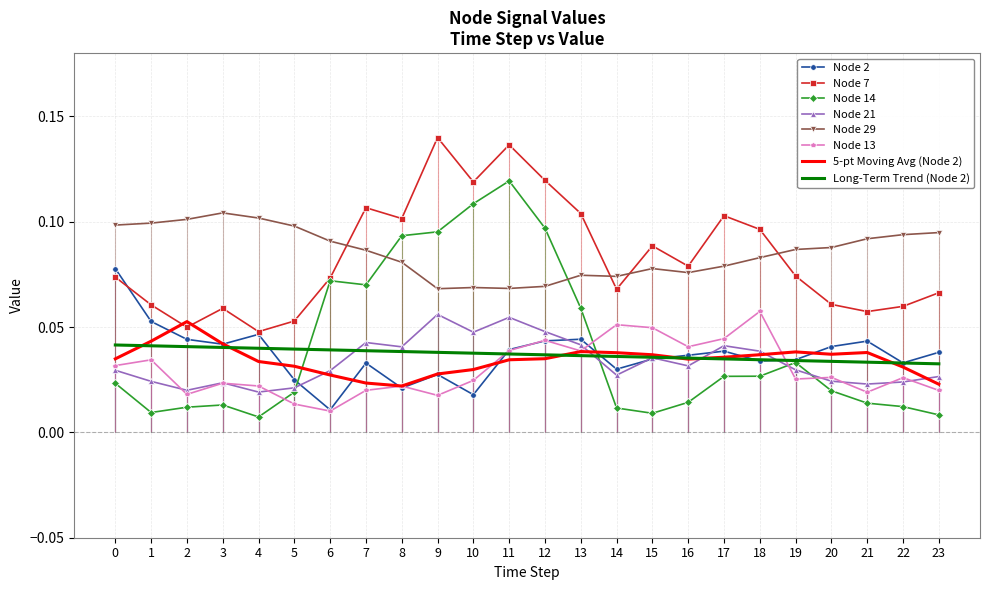

At which category does the chart reach its minimum across all series?

4